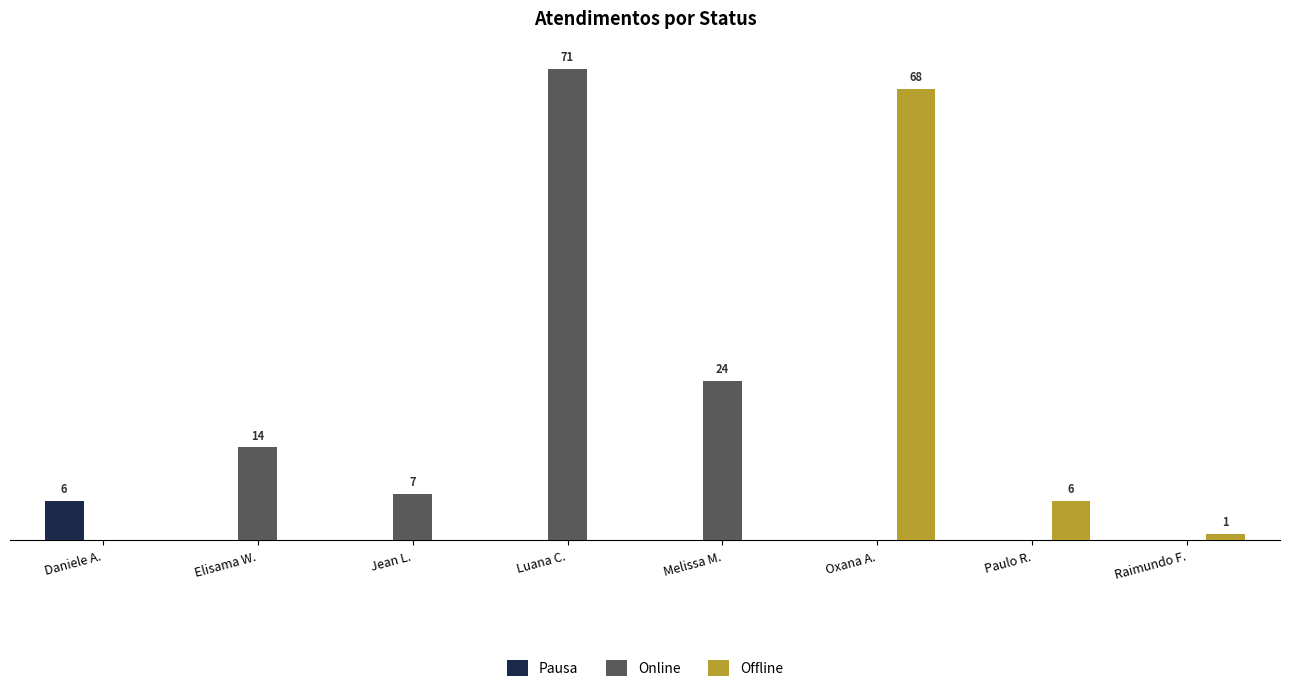

What is the label of the 5th bar from the right?

Luana C.